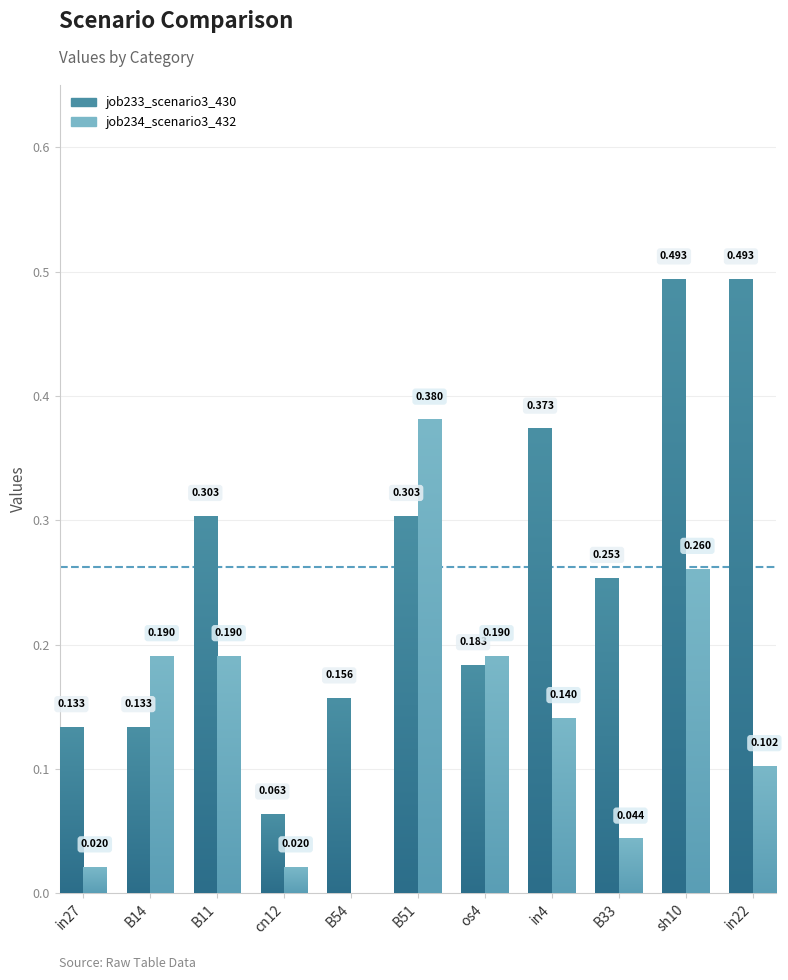

What position from the left is cn12?

4